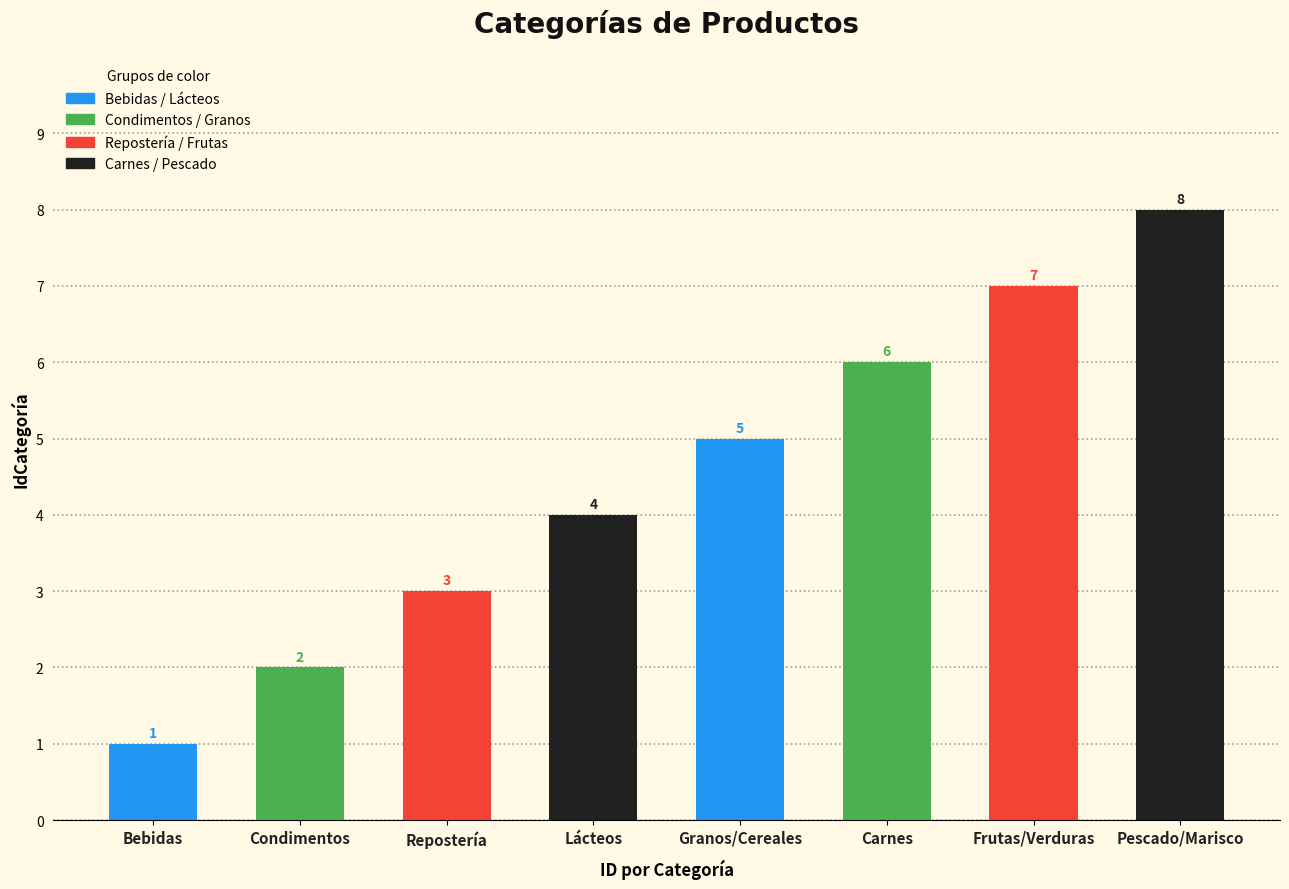

Are the bars horizontal?

No